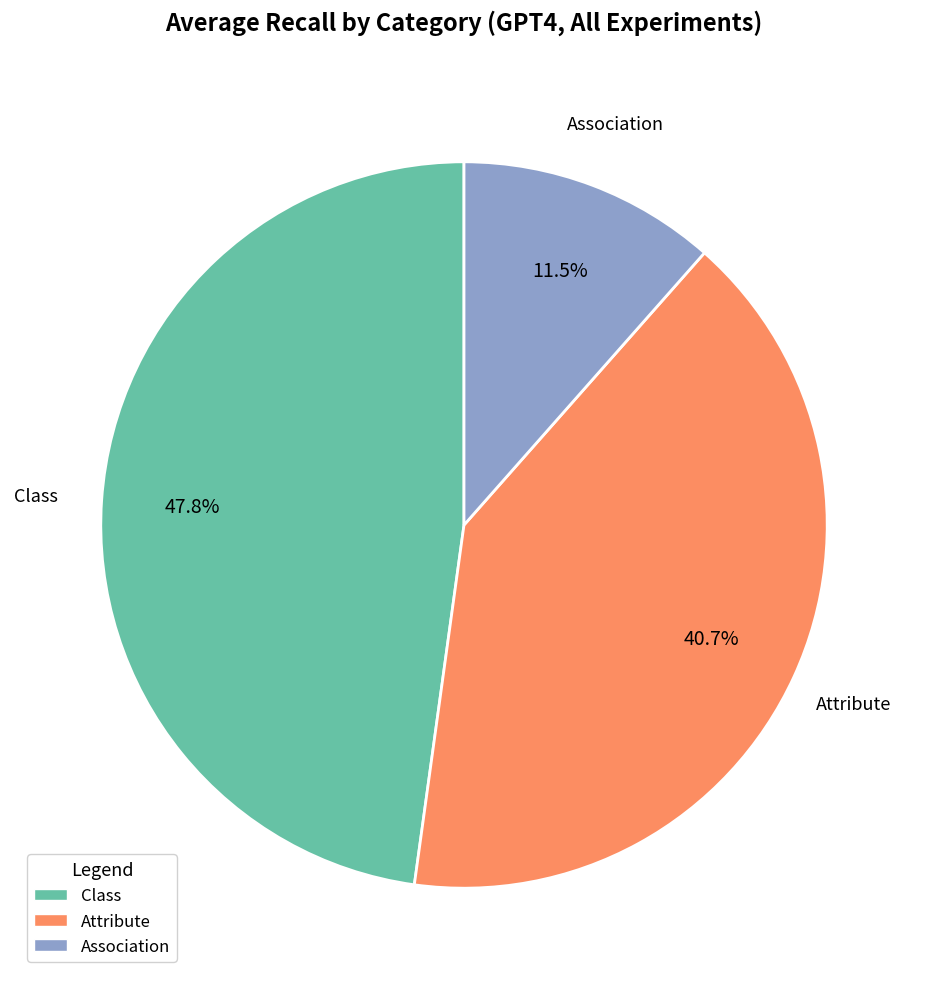

Which category has the biggest portion of the pie?

Class